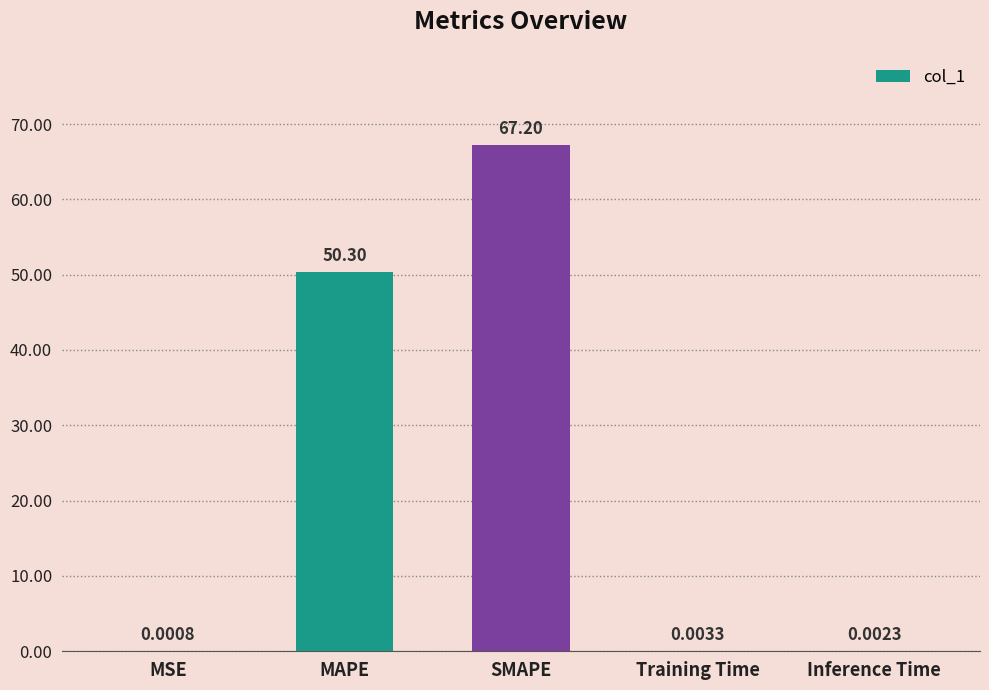

Are the bars horizontal?

No